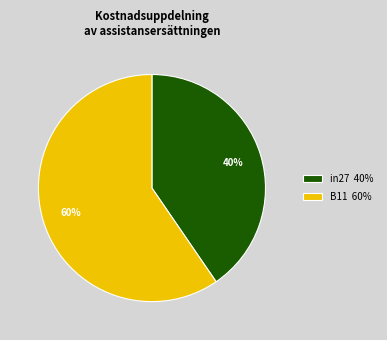

How many slices are in this pie chart?

2